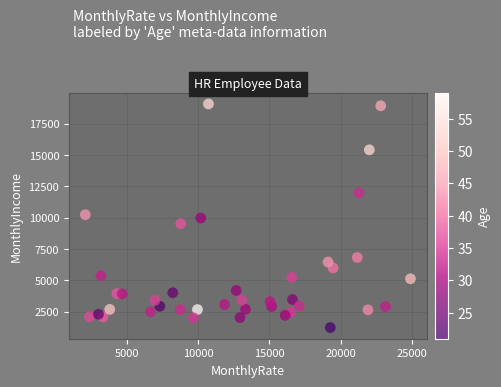

What is the range of Y values (max minus min)?

17862